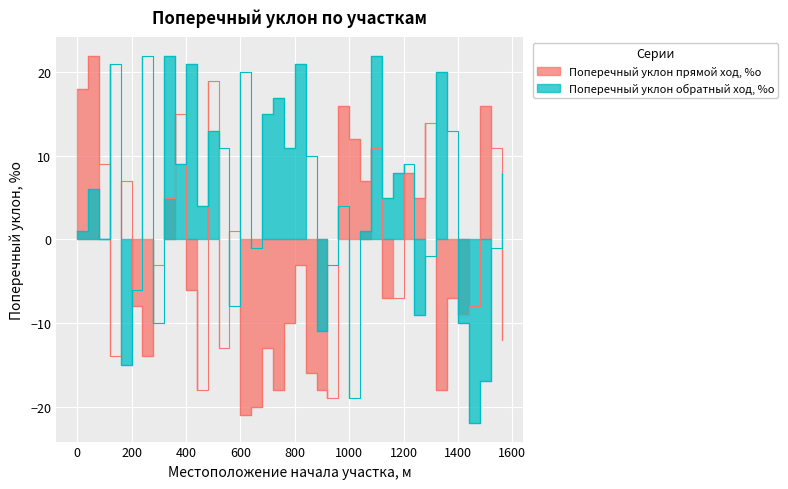

What are all the series names shown in the legend?

Поперечный уклон прямой ход, %о, Поперечный уклон обратный ход, %о